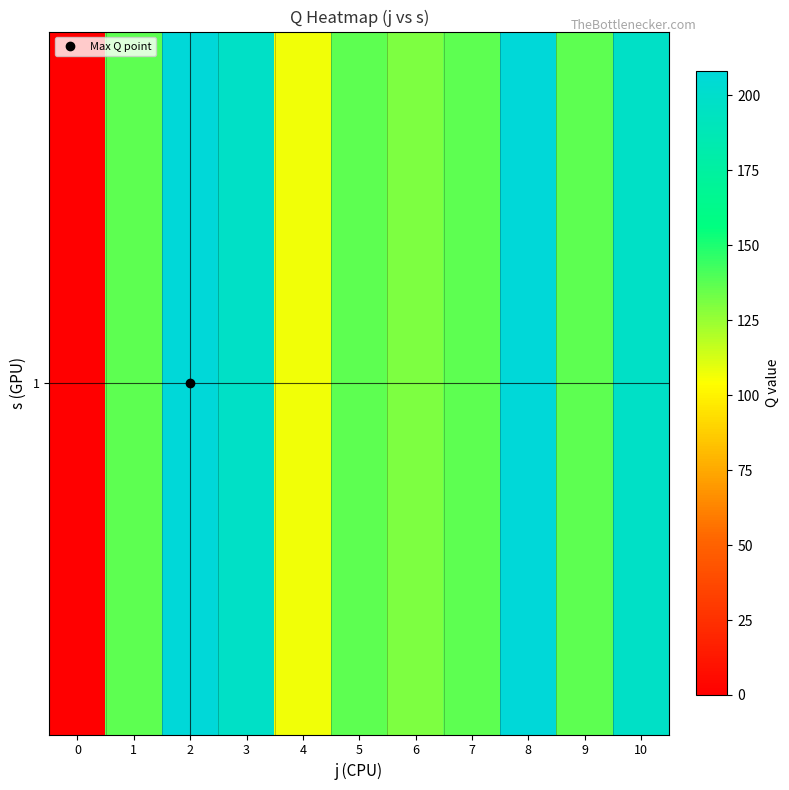

What is the maximum value shown in the chart?

208.0